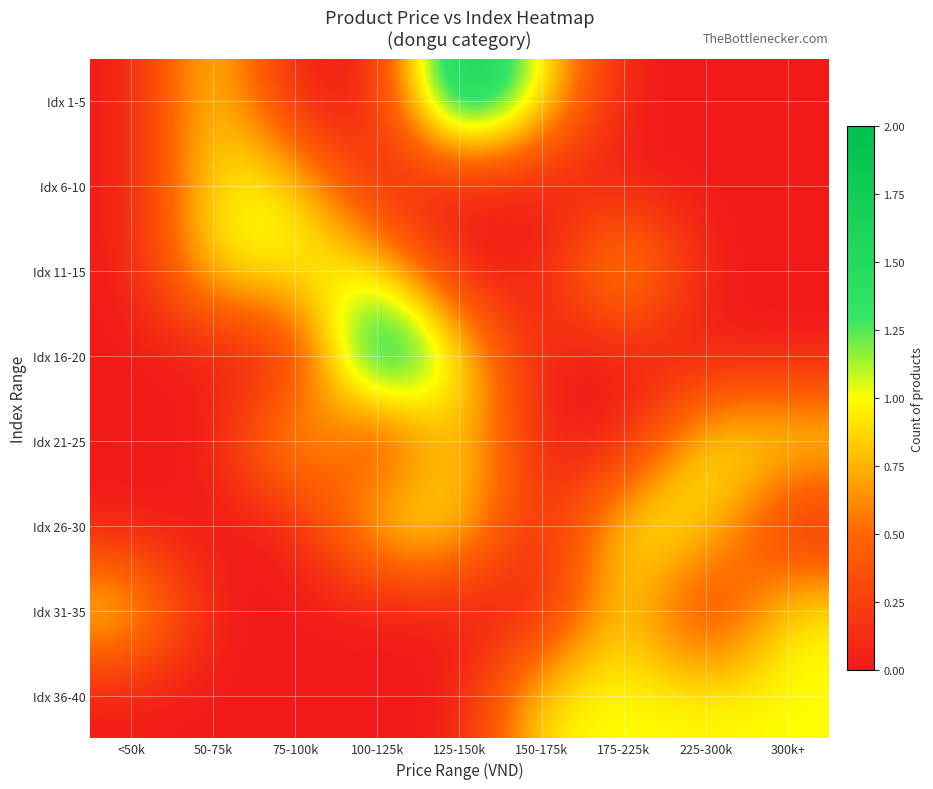

Reading left to right, extract all data points from this chart.

Idx 1-5: <50k=0	50-75k=1	75-100k=0	100-125k=0	125-150k=2	150-175k=1	175-225k=0	225-300k=0	300k+=0
Idx 6-10: <50k=0	50-75k=1	75-100k=1	100-125k=0	125-150k=0	150-175k=0	175-225k=0	225-300k=0	300k+=0
Idx 11-15: <50k=0	50-75k=1	75-100k=1	100-125k=1	125-150k=0	150-175k=0	175-225k=1	225-300k=0	300k+=0
Idx 16-20: <50k=0	50-75k=0	75-100k=0	100-125k=2	125-150k=1	150-175k=0	175-225k=0	225-300k=0	300k+=0
Idx 21-25: <50k=0	50-75k=0	75-100k=1	100-125k=0	125-150k=1	150-175k=0	175-225k=0	225-300k=1	300k+=1
Idx 26-30: <50k=0	50-75k=0	75-100k=0	100-125k=1	125-150k=1	150-175k=0	175-225k=1	225-300k=1	300k+=0
Idx 31-35: <50k=1	50-75k=0	75-100k=0	100-125k=0	125-150k=0	150-175k=0	175-225k=1	225-300k=0	300k+=1
Idx 36-40: <50k=0	50-75k=0	75-100k=0	100-125k=0	125-150k=0	150-175k=1	175-225k=1	225-300k=1	300k+=1